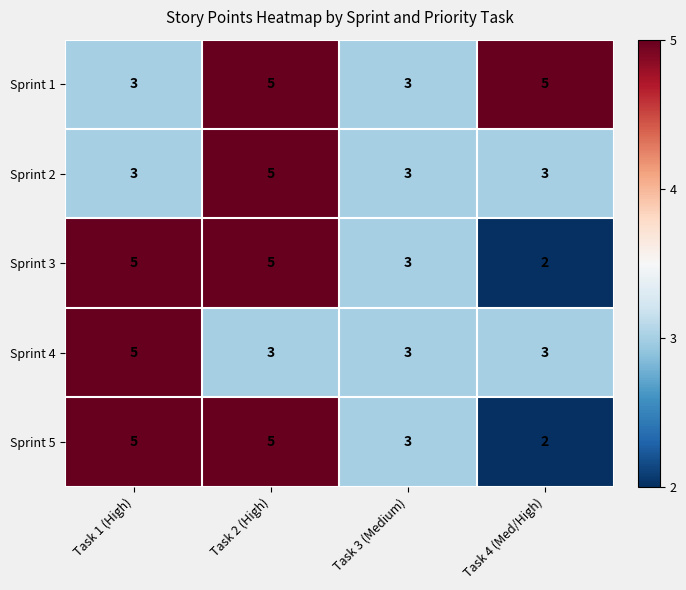

Reading left to right, extract all data points from this chart.

Sprint 1: Task 1 (High)=3	Task 2 (High)=5	Task 3 (Medium)=3	Task 4 (Med/High)=5
Sprint 2: Task 1 (High)=3	Task 2 (High)=5	Task 3 (Medium)=3	Task 4 (Med/High)=3
Sprint 3: Task 1 (High)=5	Task 2 (High)=5	Task 3 (Medium)=3	Task 4 (Med/High)=2
Sprint 4: Task 1 (High)=5	Task 2 (High)=3	Task 3 (Medium)=3	Task 4 (Med/High)=3
Sprint 5: Task 1 (High)=5	Task 2 (High)=5	Task 3 (Medium)=3	Task 4 (Med/High)=2